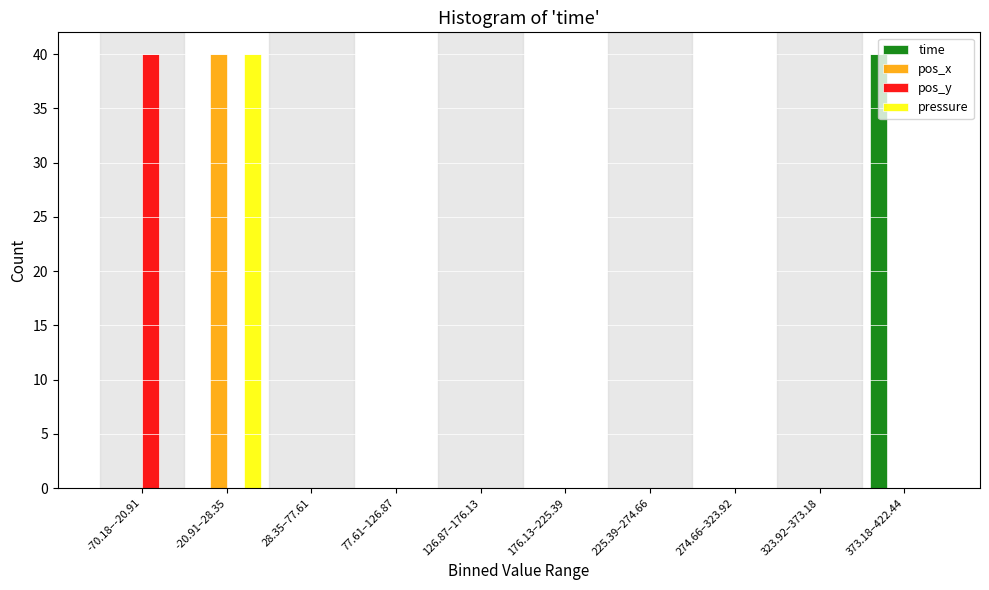

Between 126.87–176.13 and 373.18–422.44, which series saw the biggest shift?

time